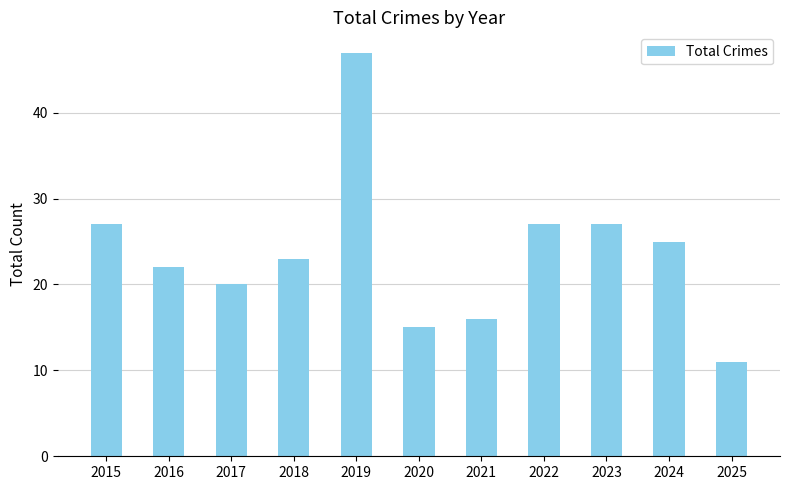

How many bars are there in total?

11